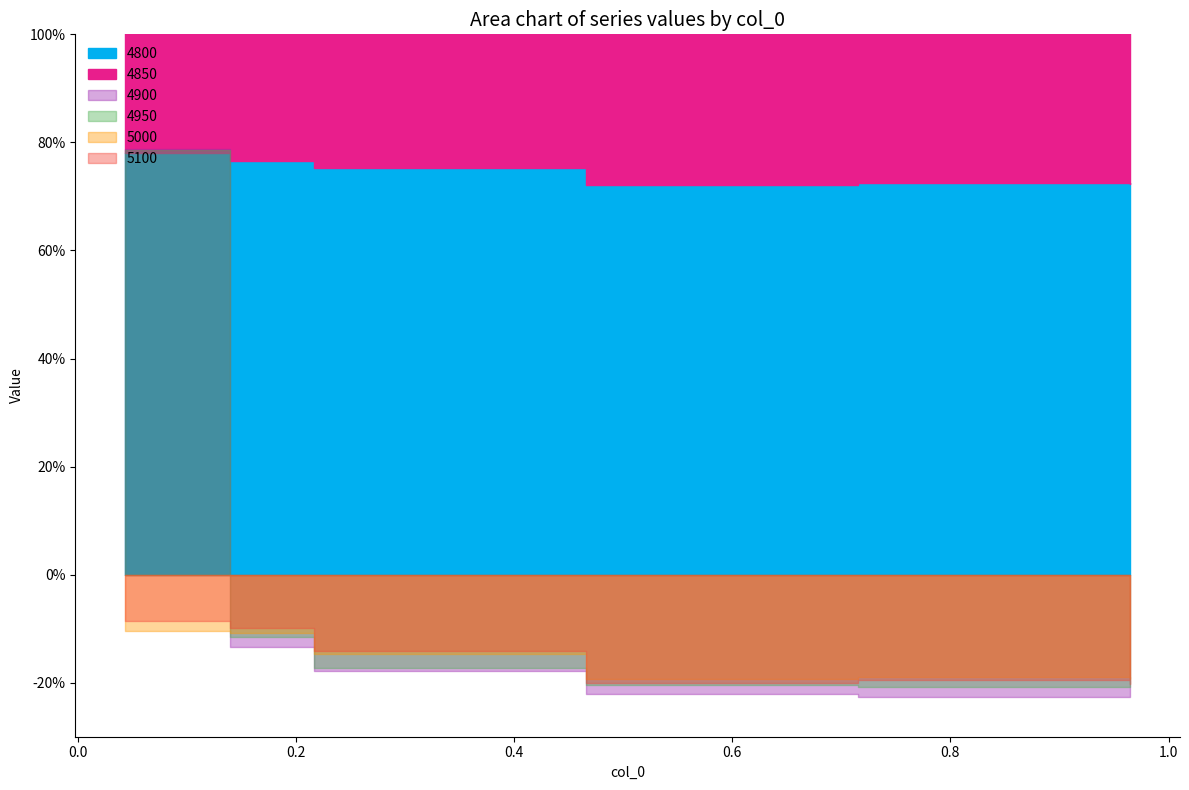

What is the spread (max minus min) of values at 0.4657534246575342?

0.9